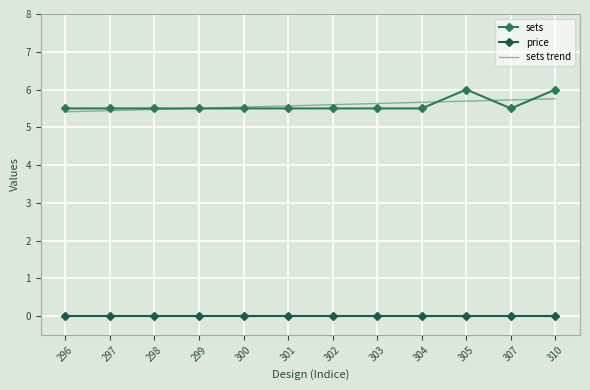

How many series are shown in this chart?

3